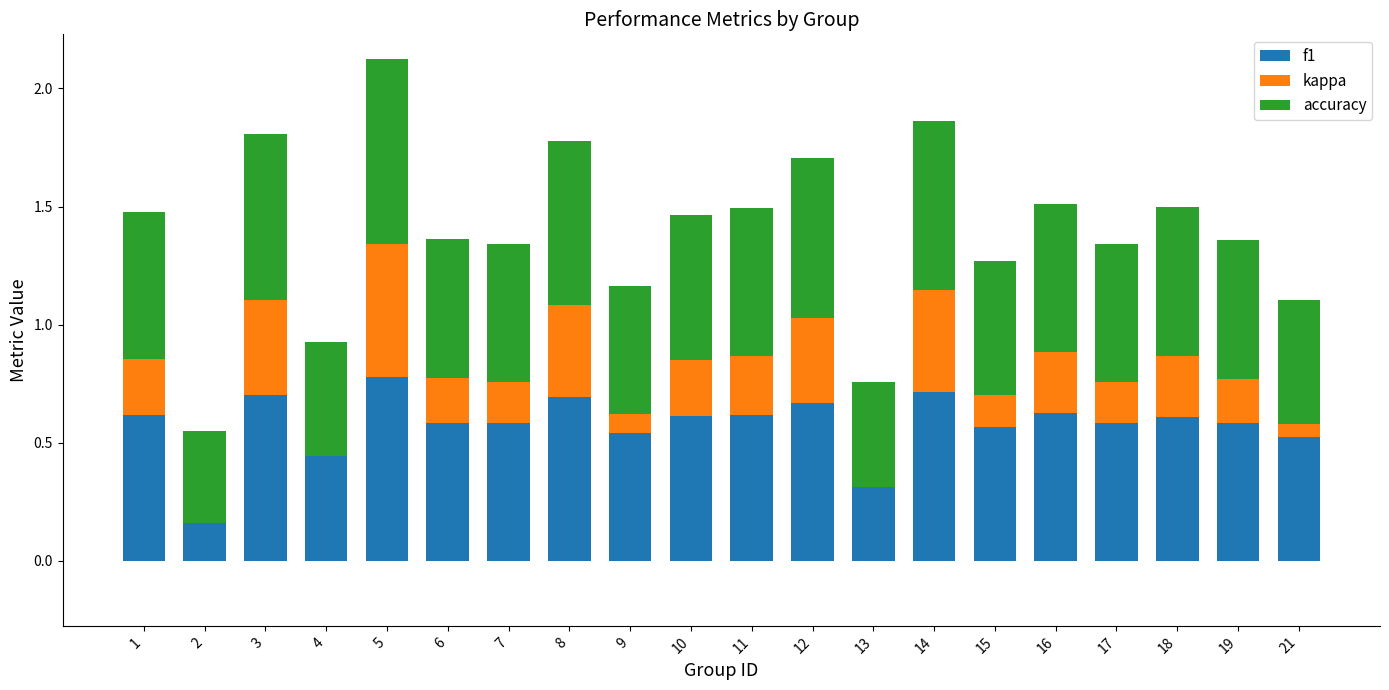

What is the value of the f1 bar at the 10th from the left?

0.6